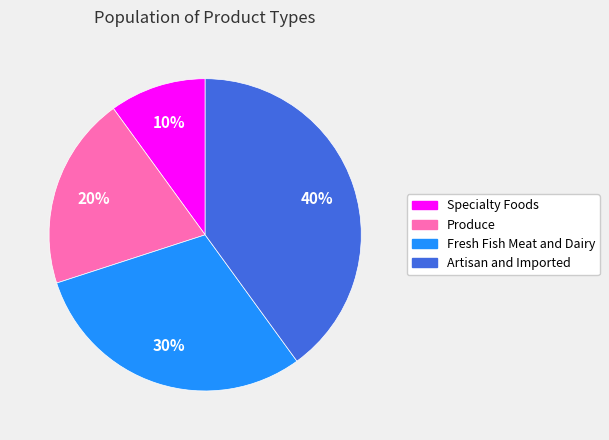

To the nearest percent, what is the difference between the largest and smallest slice percentages?

30%